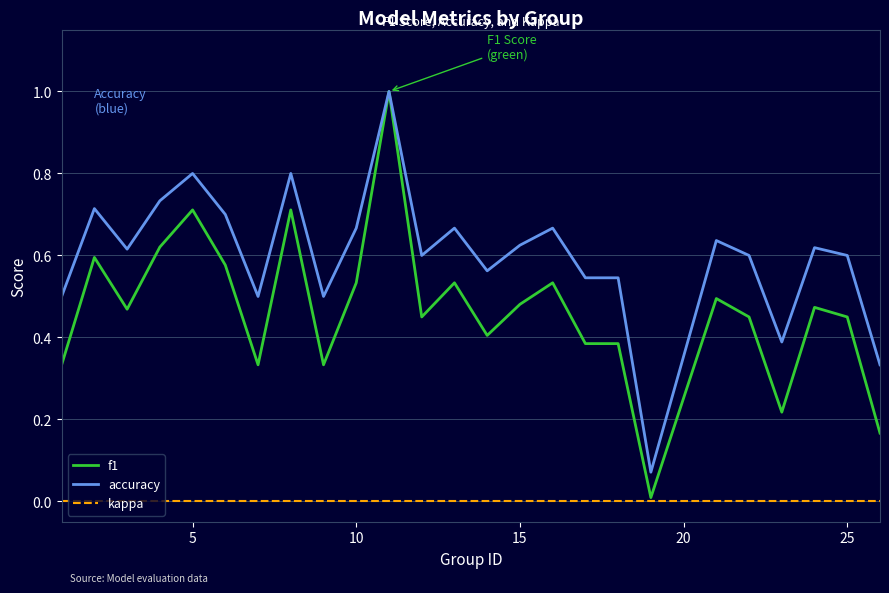

True or false: accuracy has more than 0 points higher than both neighbors.

True